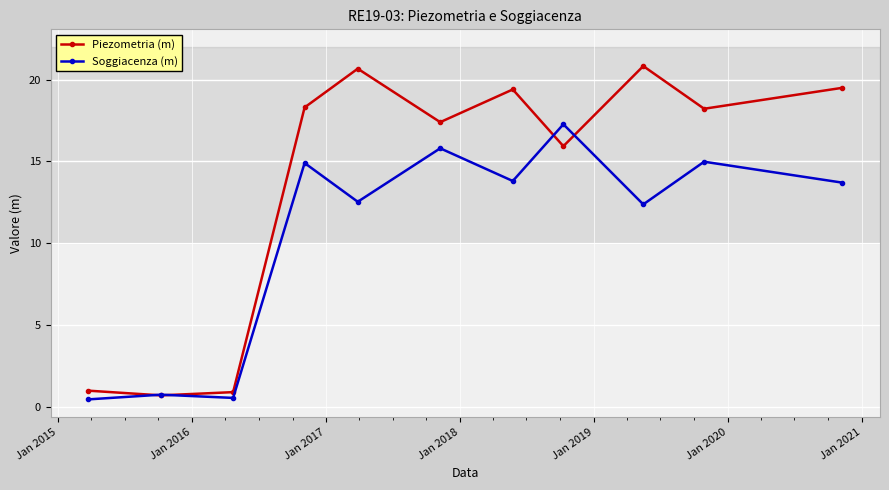

What is the maximum value shown in the chart?

20.8